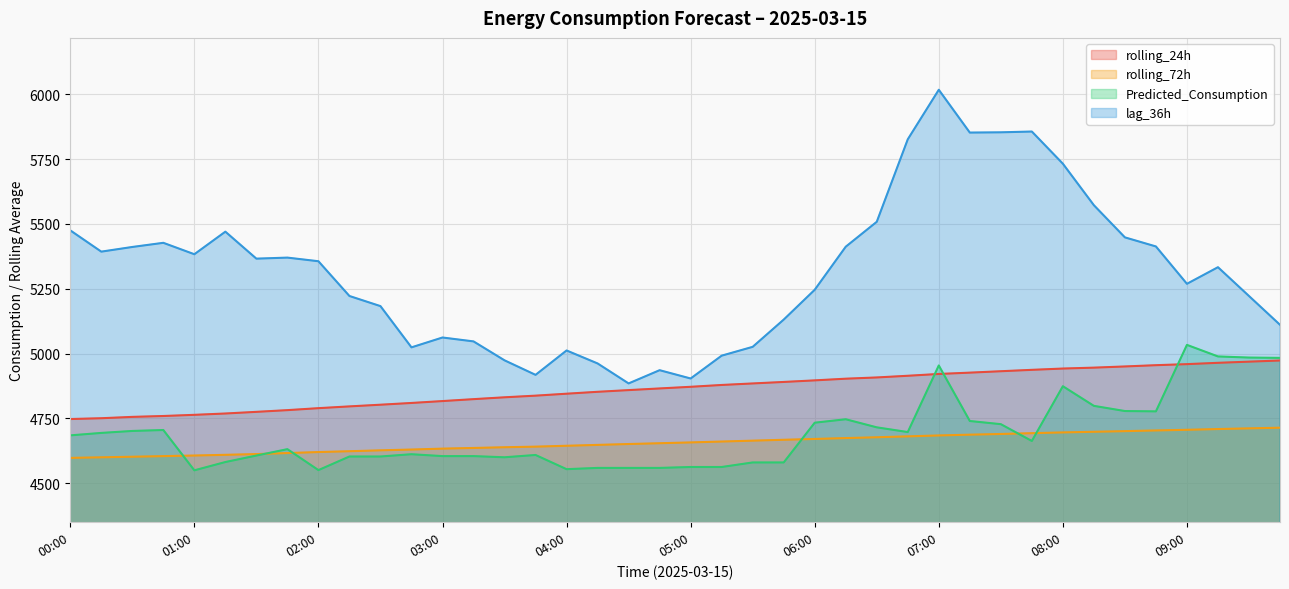

Which series has the largest total across all categories?

lag_36h